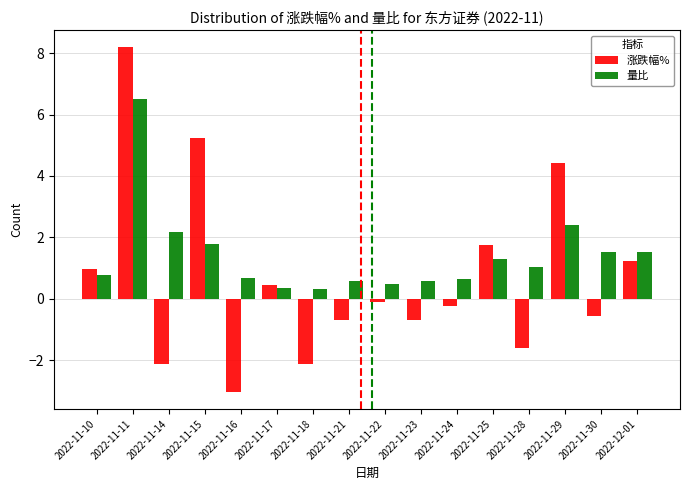

Which series has the largest total across all categories?

量比